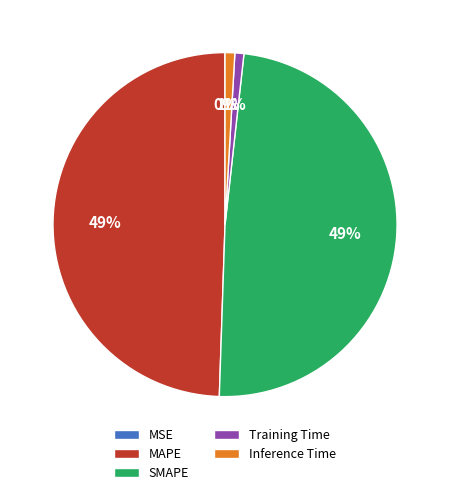

The MAPE slice represents 49% of the pie. True or false?

True